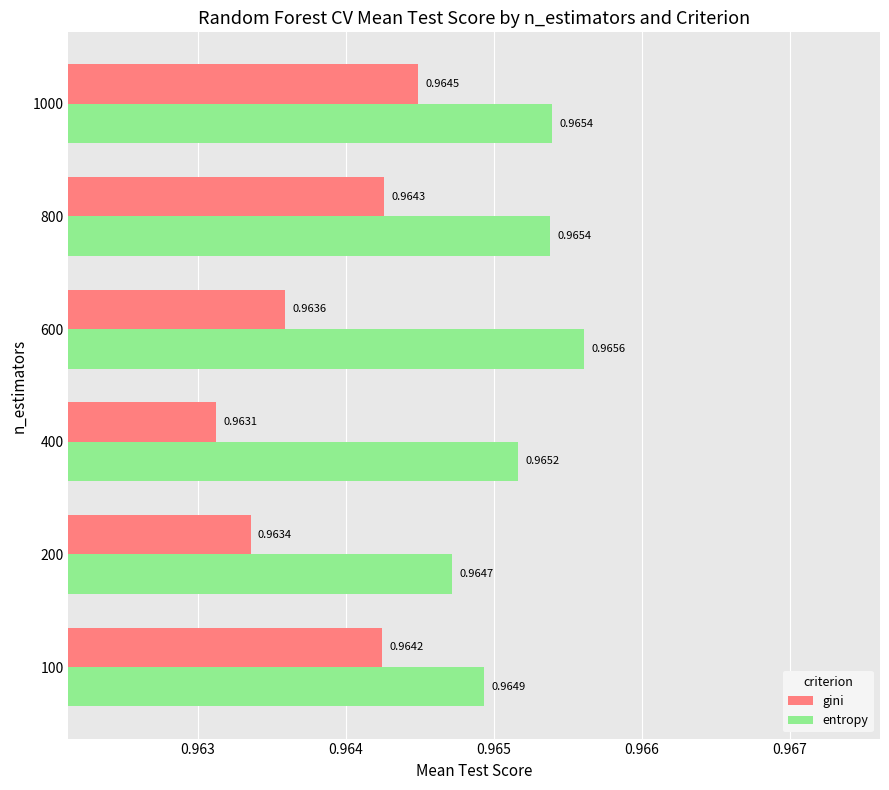

At 1000, list the series in order from smallest to largest.

gini, entropy